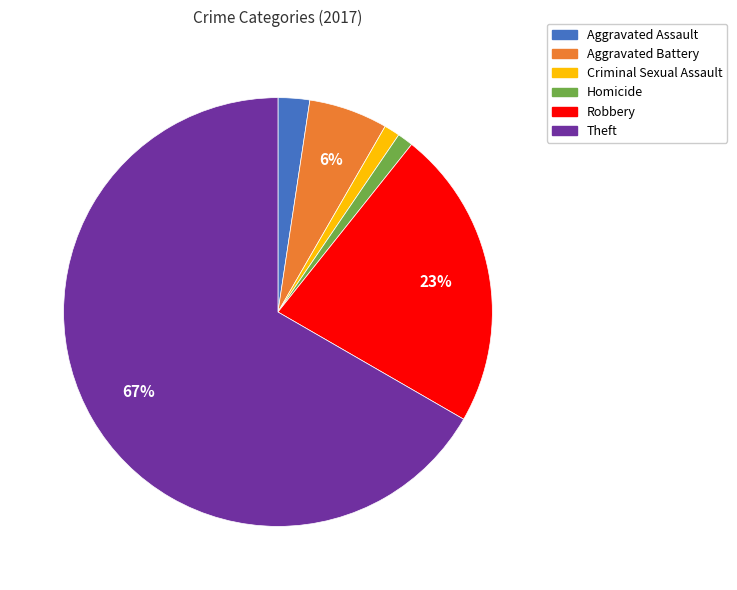

What is the majority slice?

Theft